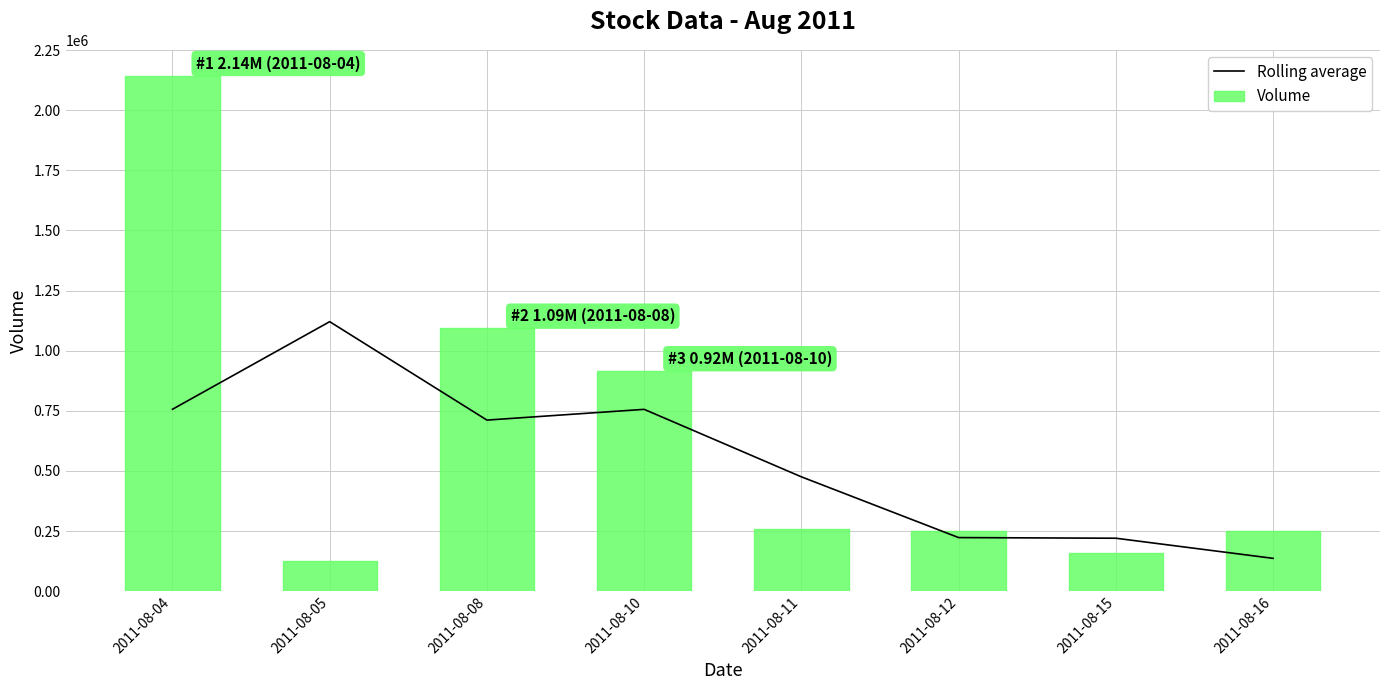

The Rolling average series shows 475333.3 at 2011-08-11. True or false?

True